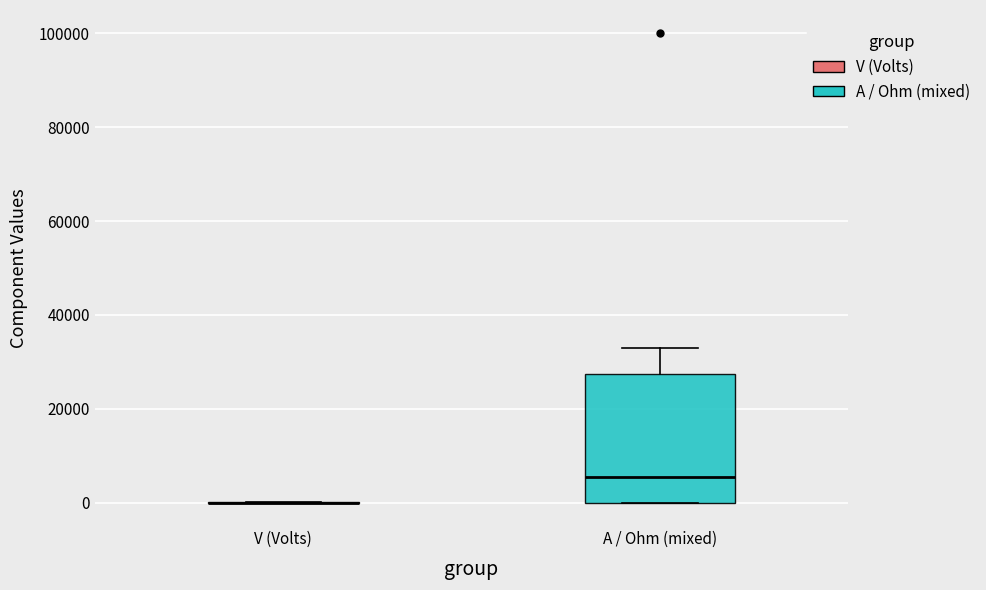

Reading left to right, read every box against the y-axis: the position of its median line, the range the box covers, and the ends of its whiskers. The values are not printed on the chart, so give them approximately, as read against the axis.

V (Volts): box collapsed to a line at 0, whiskers 0 to 0
A / Ohm (mixed): median 6000, box 0 to 28000, whiskers 0 to 34000